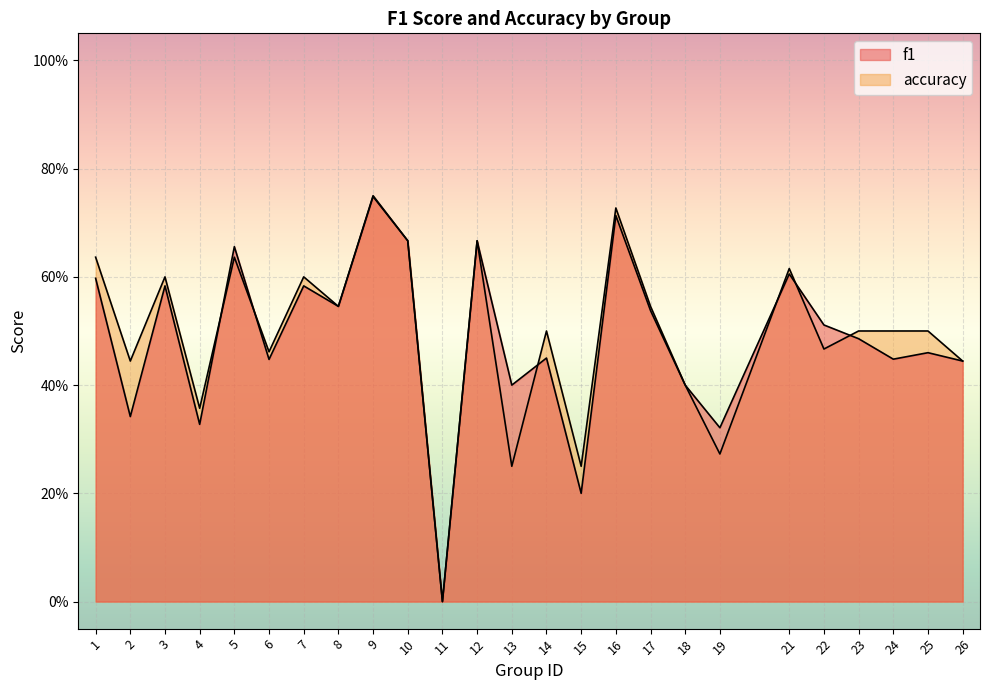

What is the difference between the accuracy values at 25 and 26?

0.1